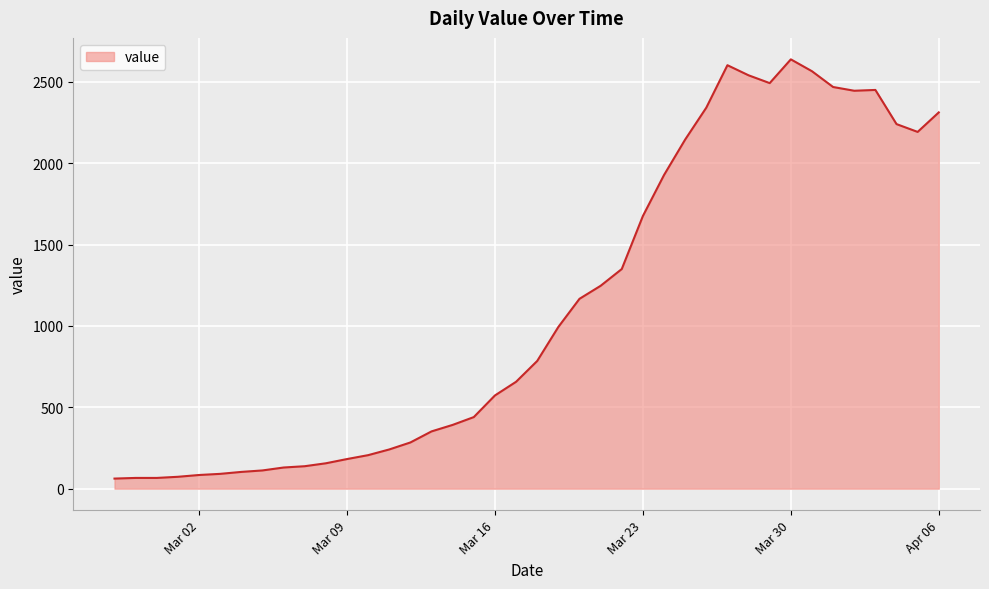

Does the chart display data point markers on the line(s)?

No